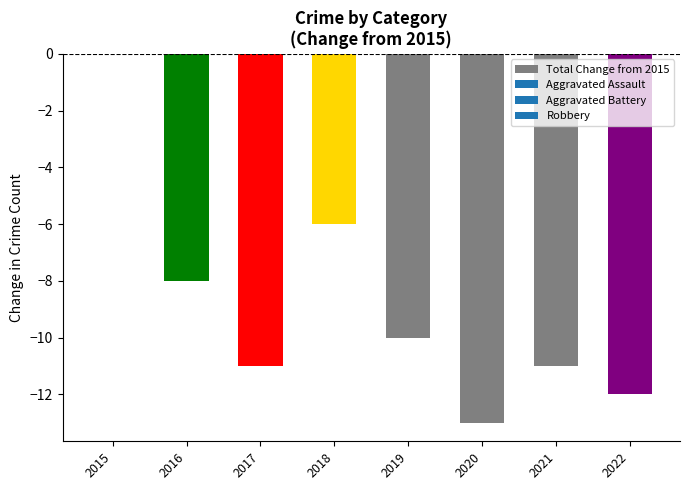

Reading left to right, list all the values displayed in this chart.

0	-8	-11	-6	-10	-13	-11	-12